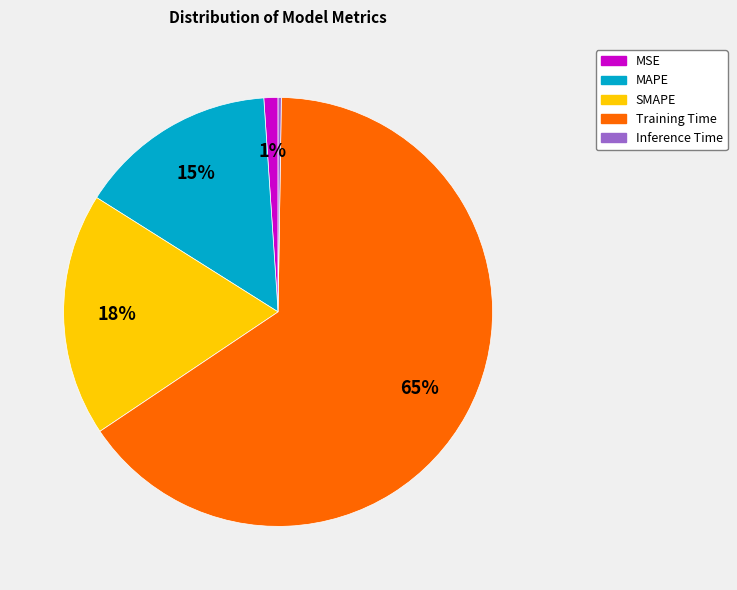

Is there a majority slice in this chart?

Yes